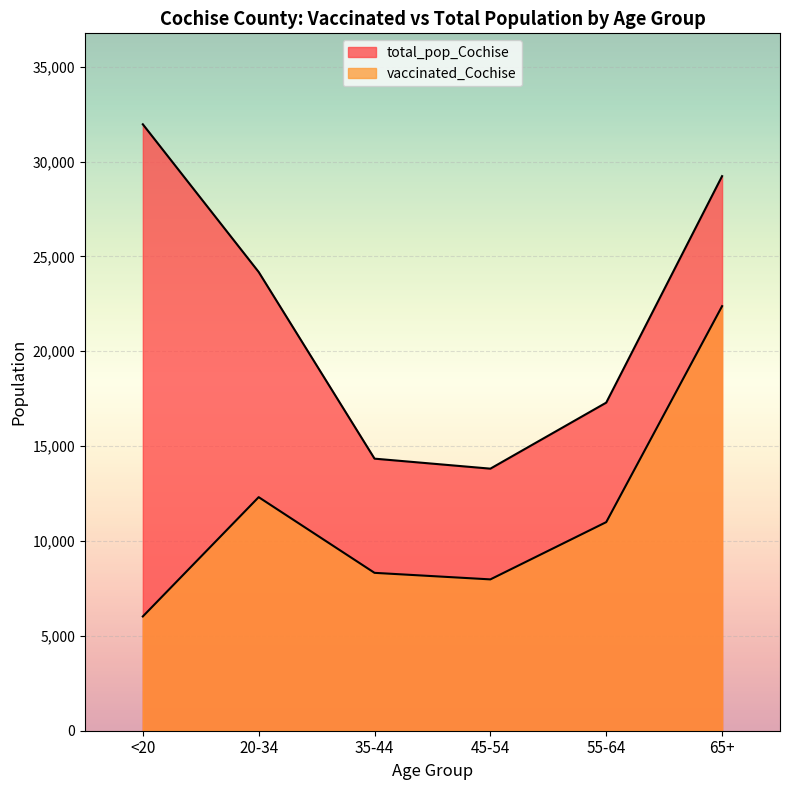

What is the smallest value displayed?

6023